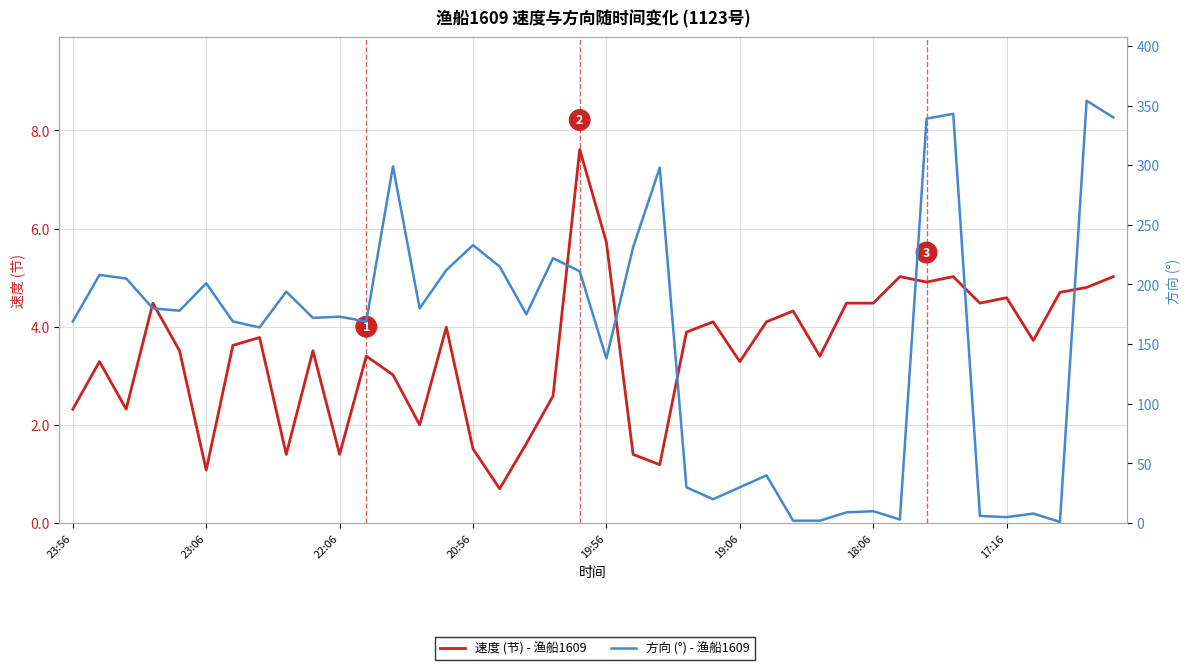

How many interior local peaks does the 方向 (°) series have?

13